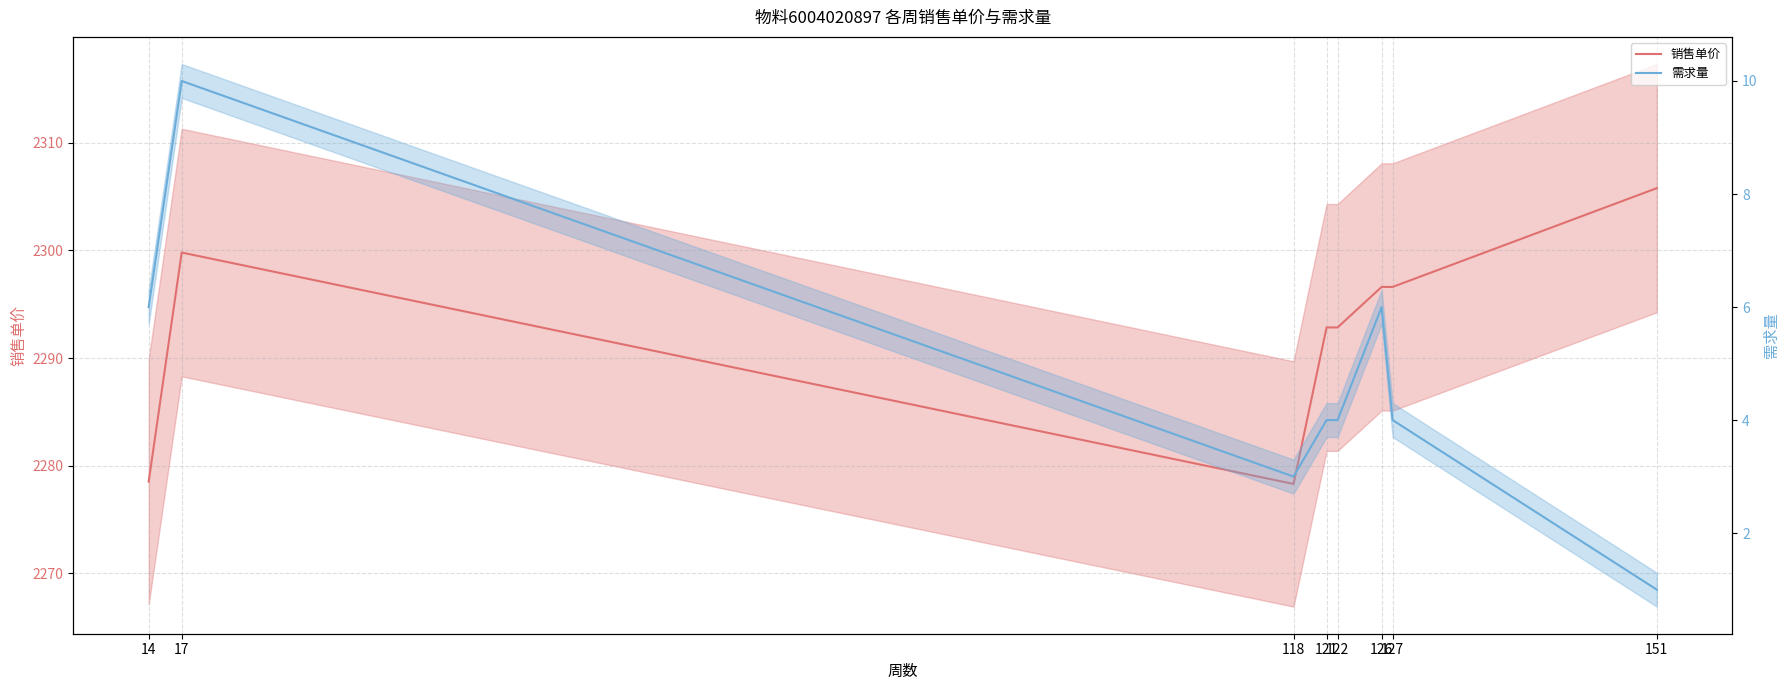

Reading left to right, what are all the values shown in this chart?

销售单价: 14=2278.5	17=2299.8	118=2278.3	121=2292.8	122=2292.8	126=2296.6	127=2296.6	151=2305.8
需求量: 14=6.0	17=10.0	118=3.0	121=4.0	122=4.0	126=6.0	127=4.0	151=1.0